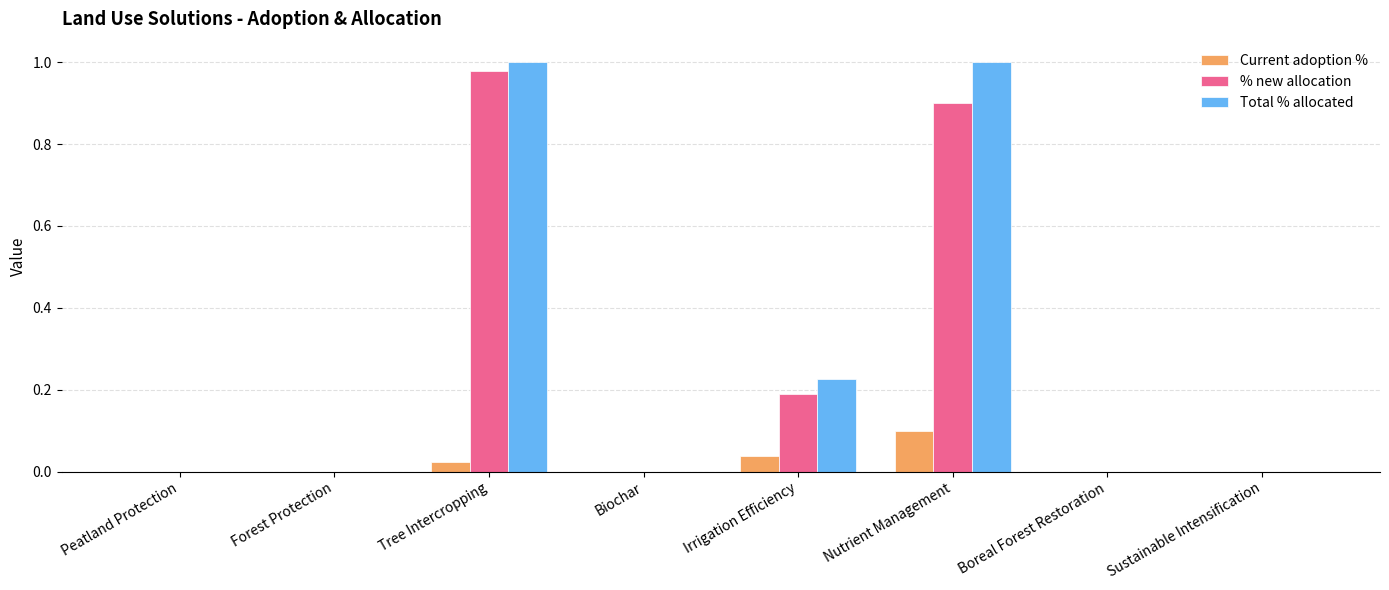

How many Current adoption % values are between 0 and 1?

8